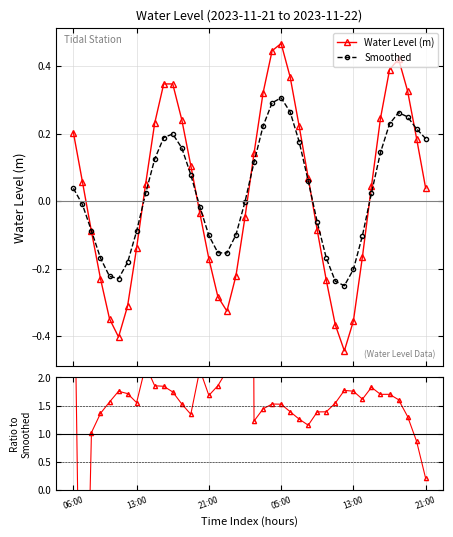

How many interior local peaks does the Water Level (m) series have?

3